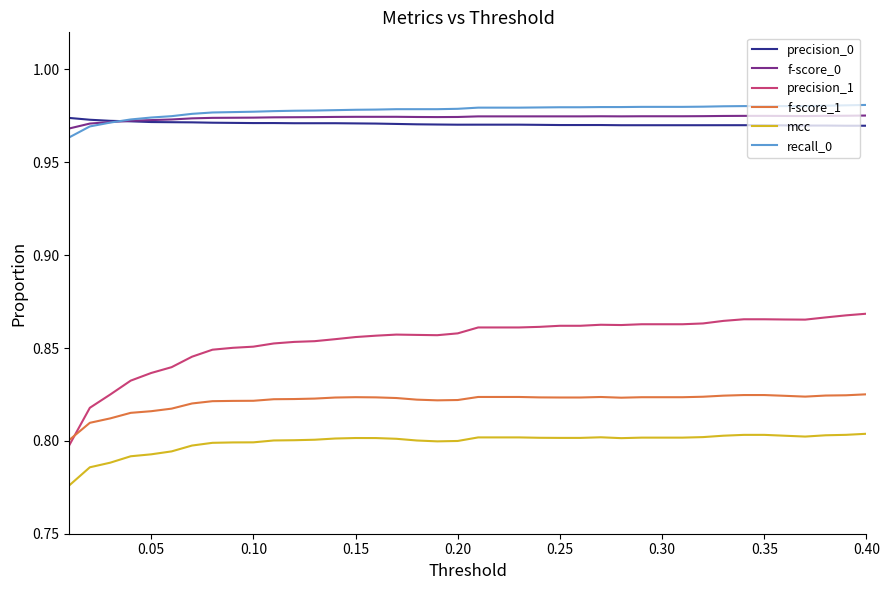

True or false: mcc and f-score_0 intersect in this chart.

False